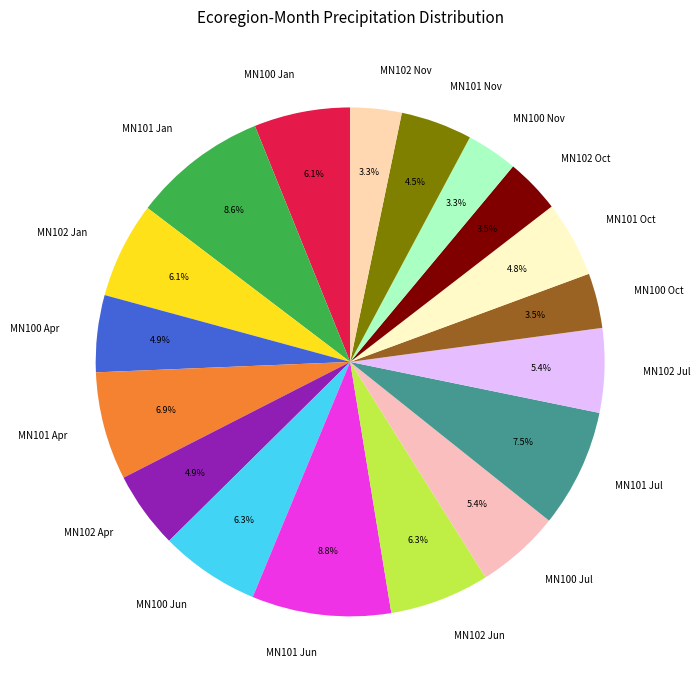

How many segments does this pie chart have?

18